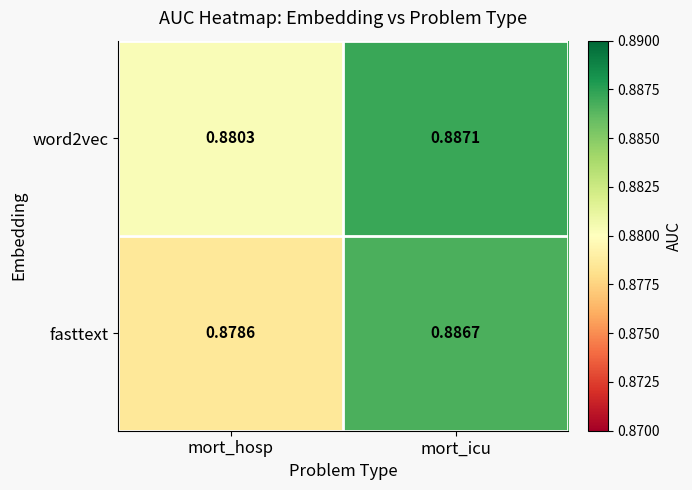

How many distinct data groups are displayed?

2